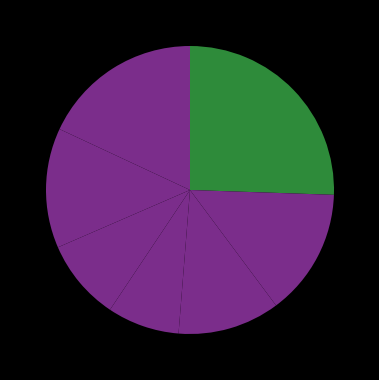

Count the number of slices in the pie.

7